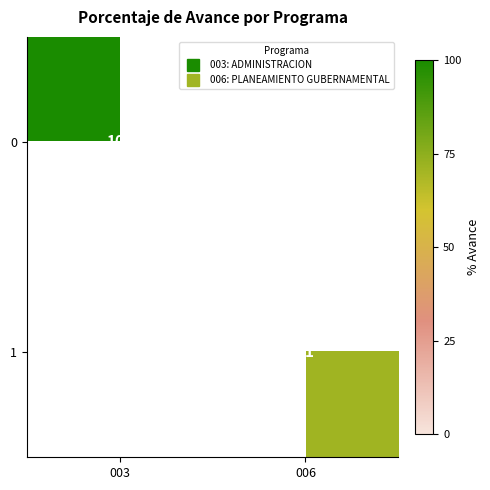

At which label does 0 reach its minimum?

006